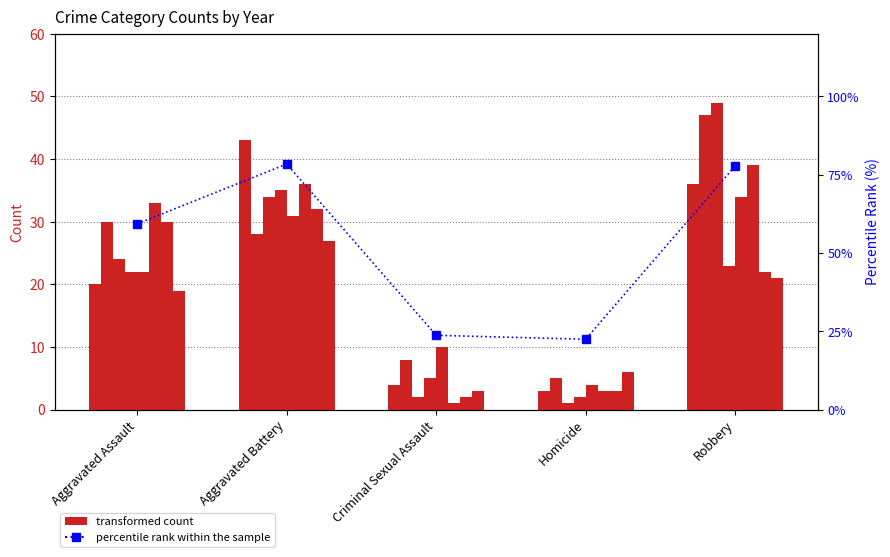

What is the label of the 2nd bar from the right?

Homicide